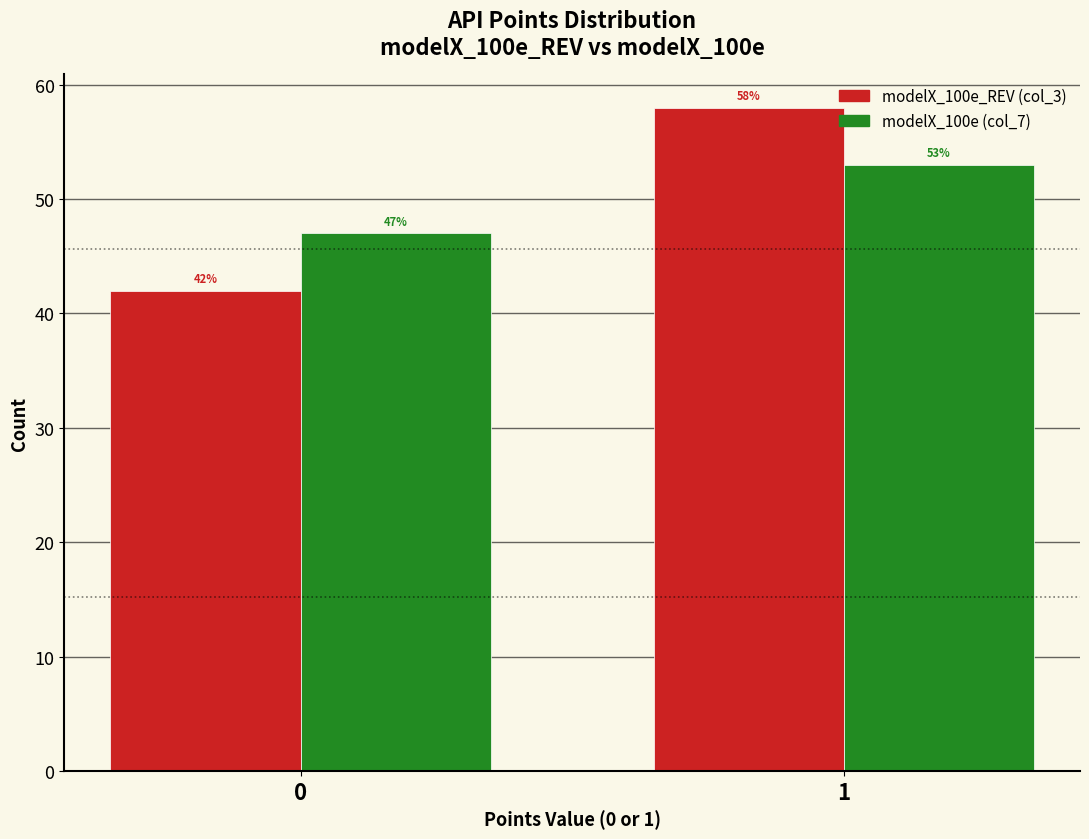

Is it true that modelX_100e (col_7) equals 53 at 1?

True